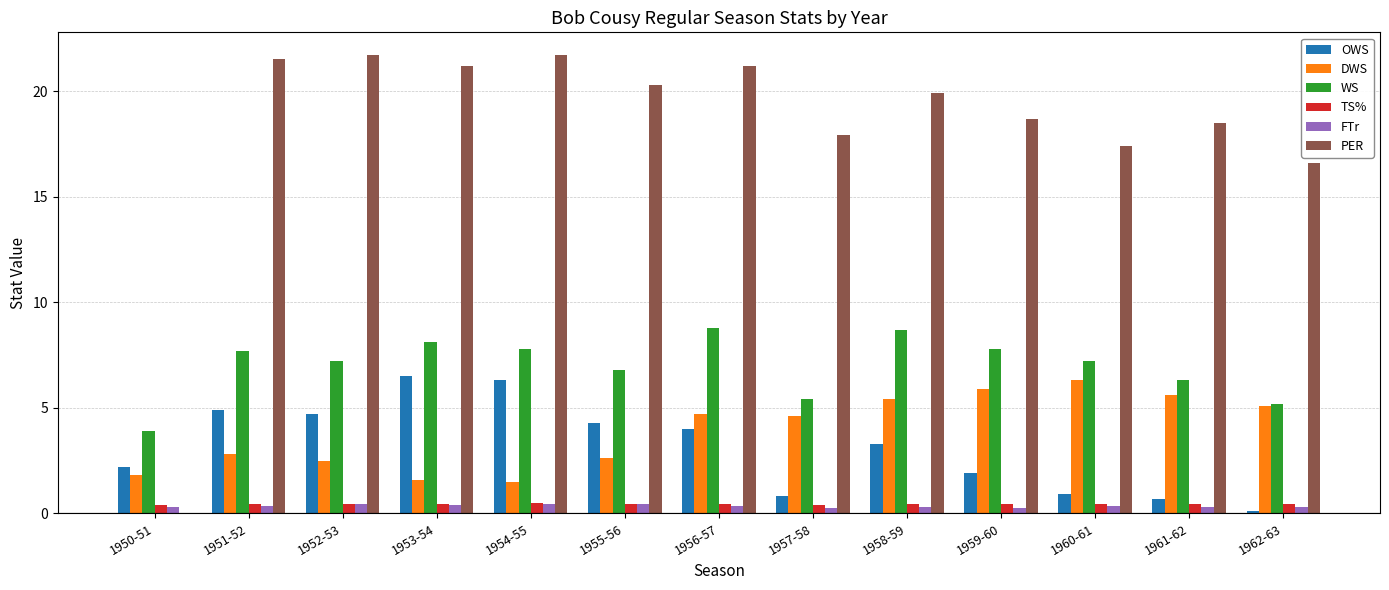

The TS% series shows 0.4 at 1961-62. True or false?

True